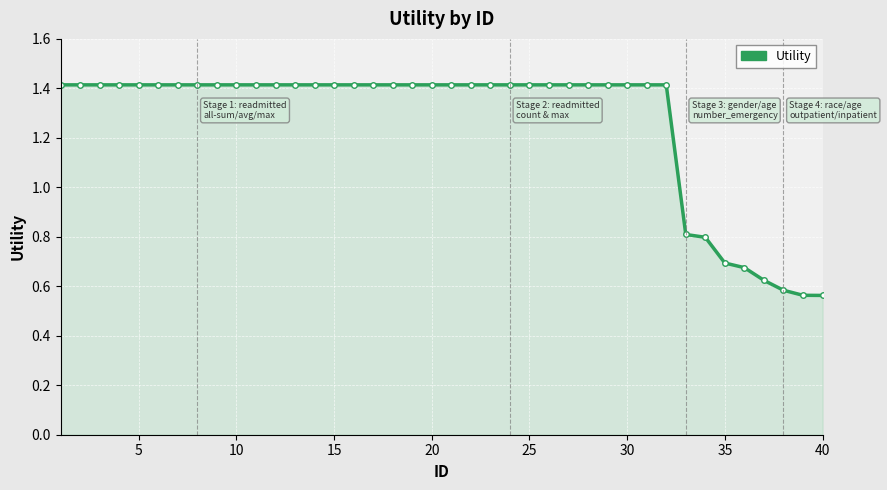

What is the difference between the second highest and second lowest values?

0.9